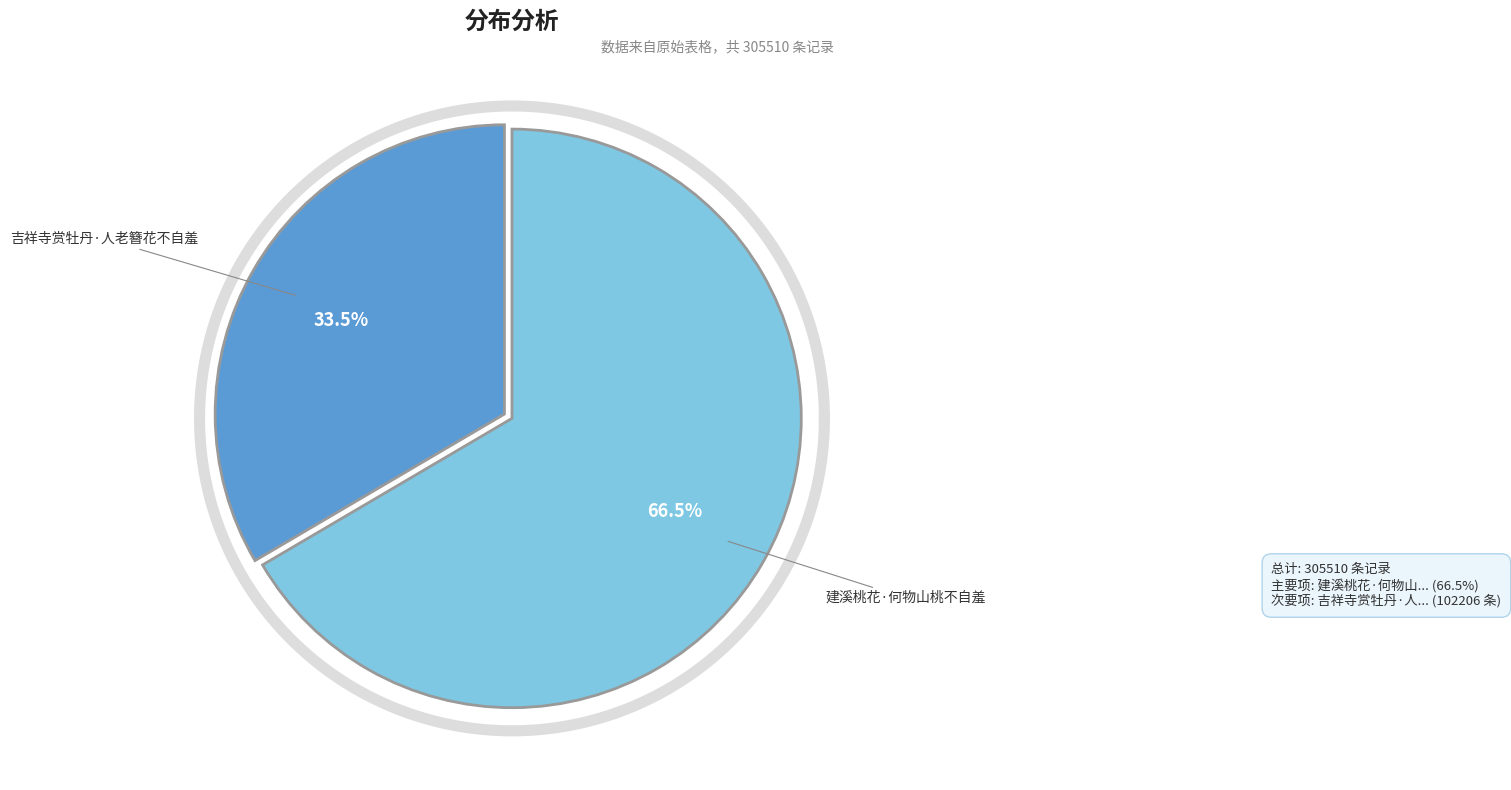

How many slices are in this pie chart?

2